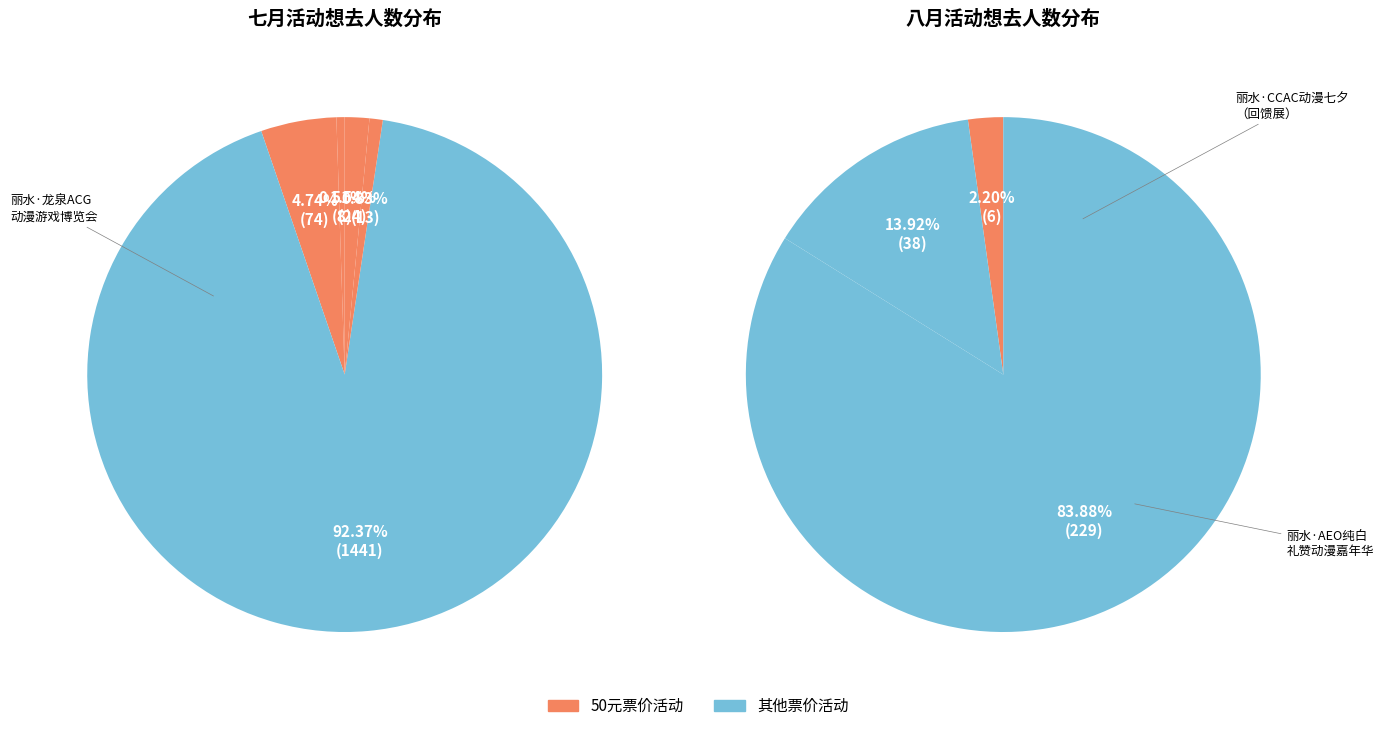

Is there any slice that represents more than half of the pie?

Yes